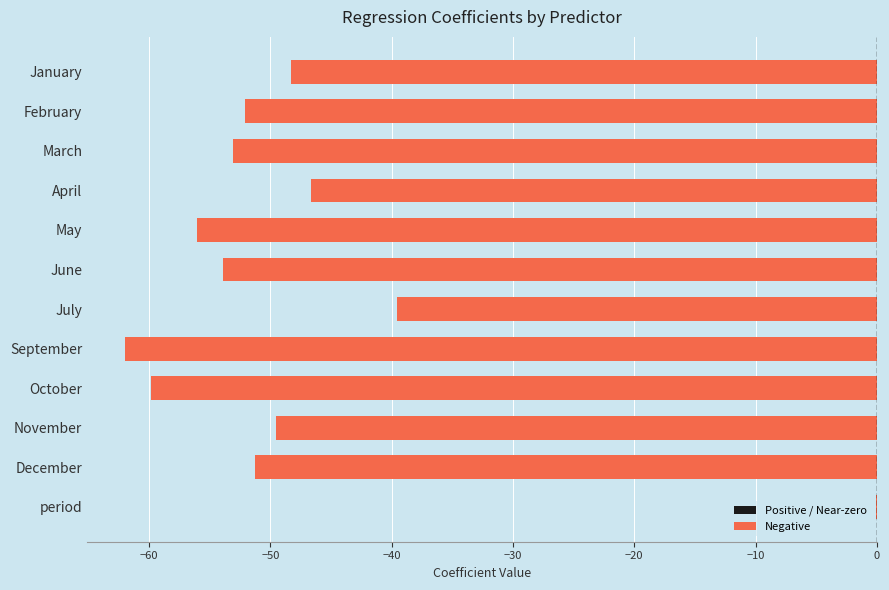

Are the bars horizontal?

Yes